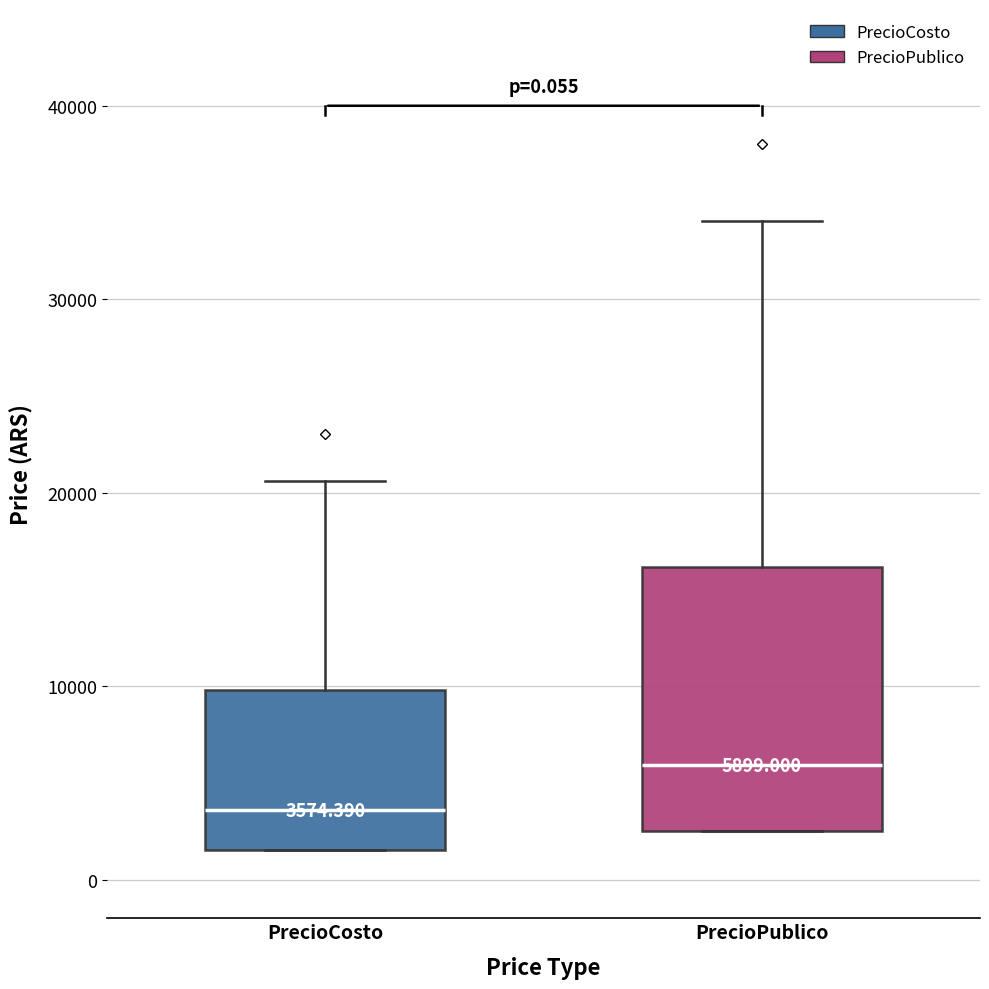

Which box is the tallest, from its lower edge to its upper edge?

PrecioPublico